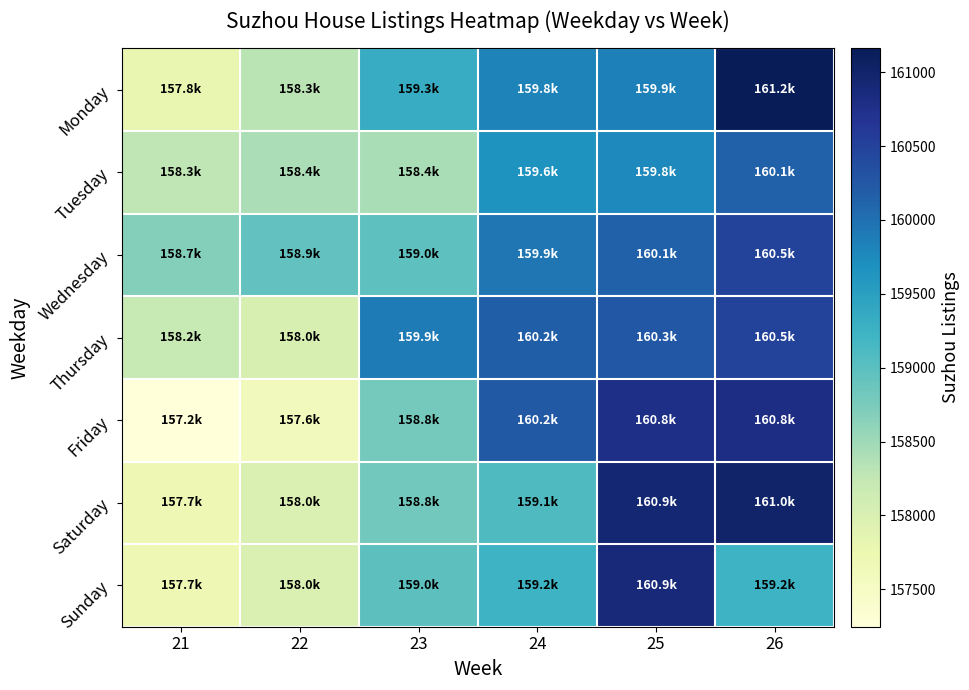

What is the smallest value displayed?

157247